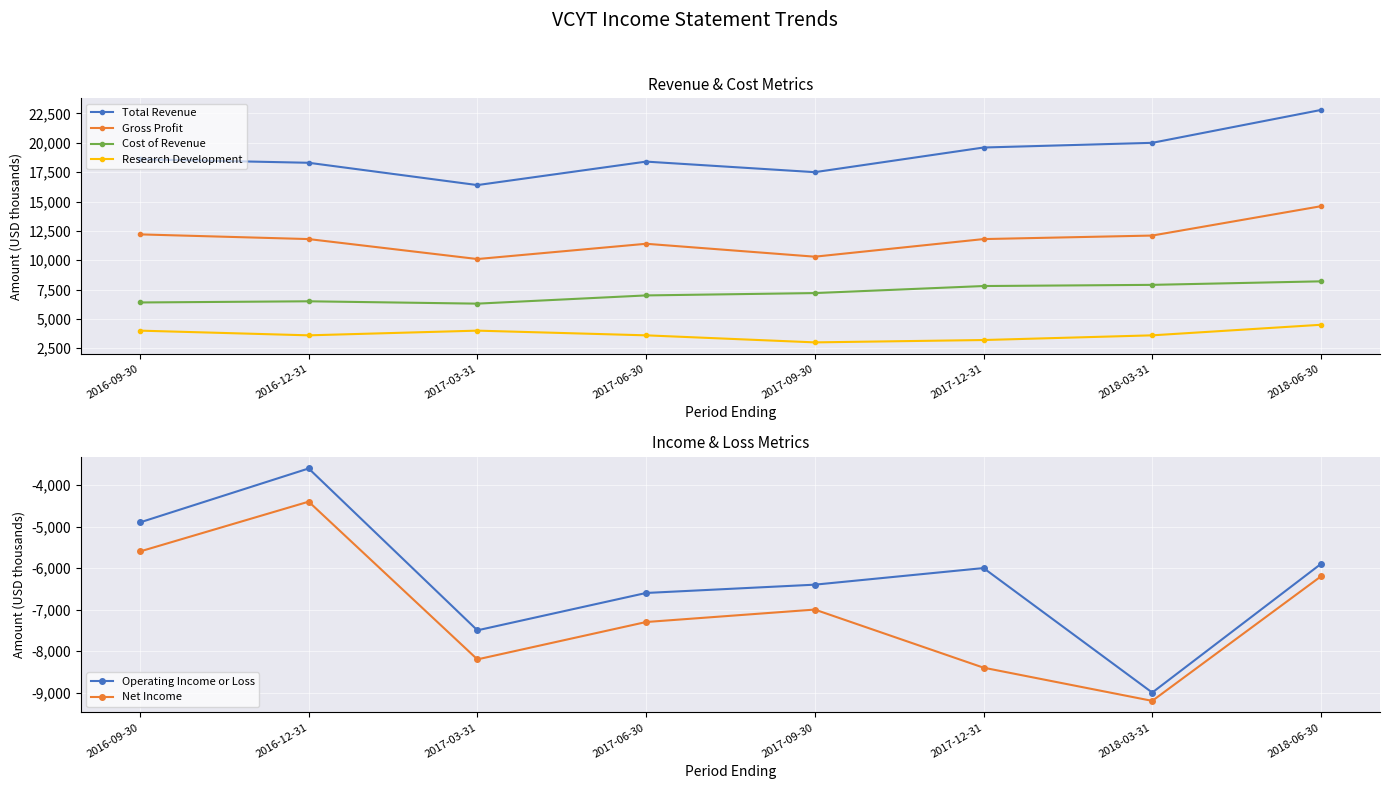

Where is the first local minimum for Research Development?

2016-12-31